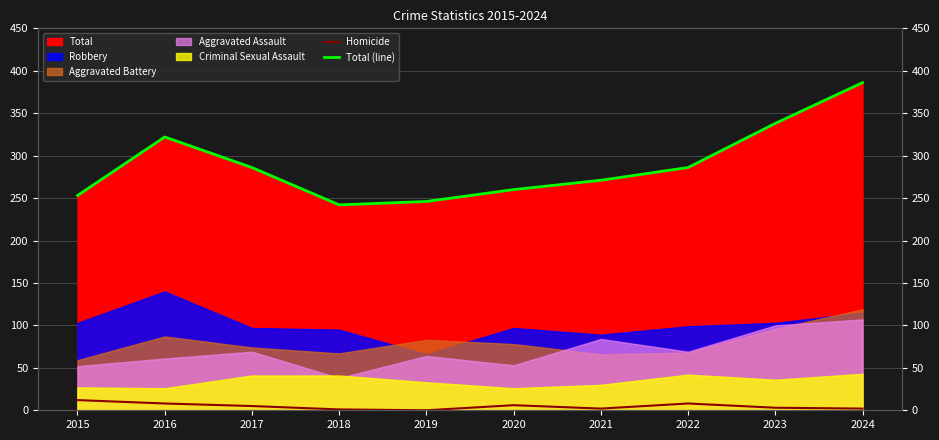

What is the highest value of the Homicide series?

12